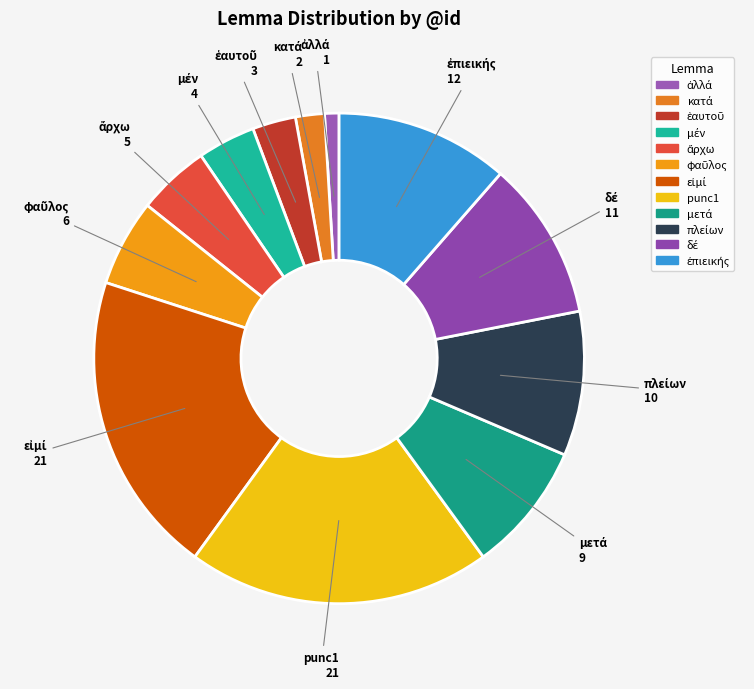

Does any single category account for the majority?

No